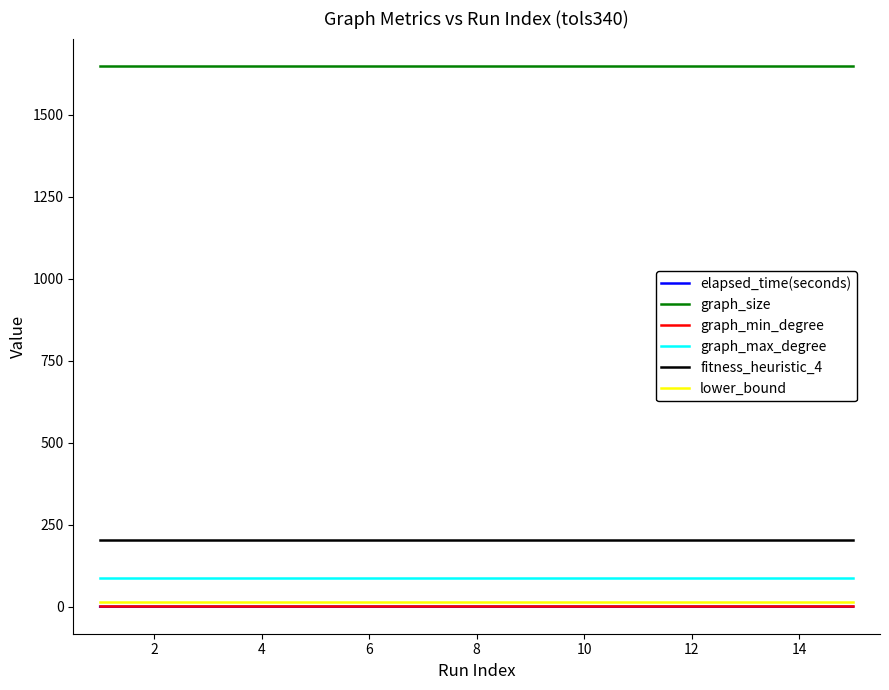

Which series has the largest total across all categories?

graph_size